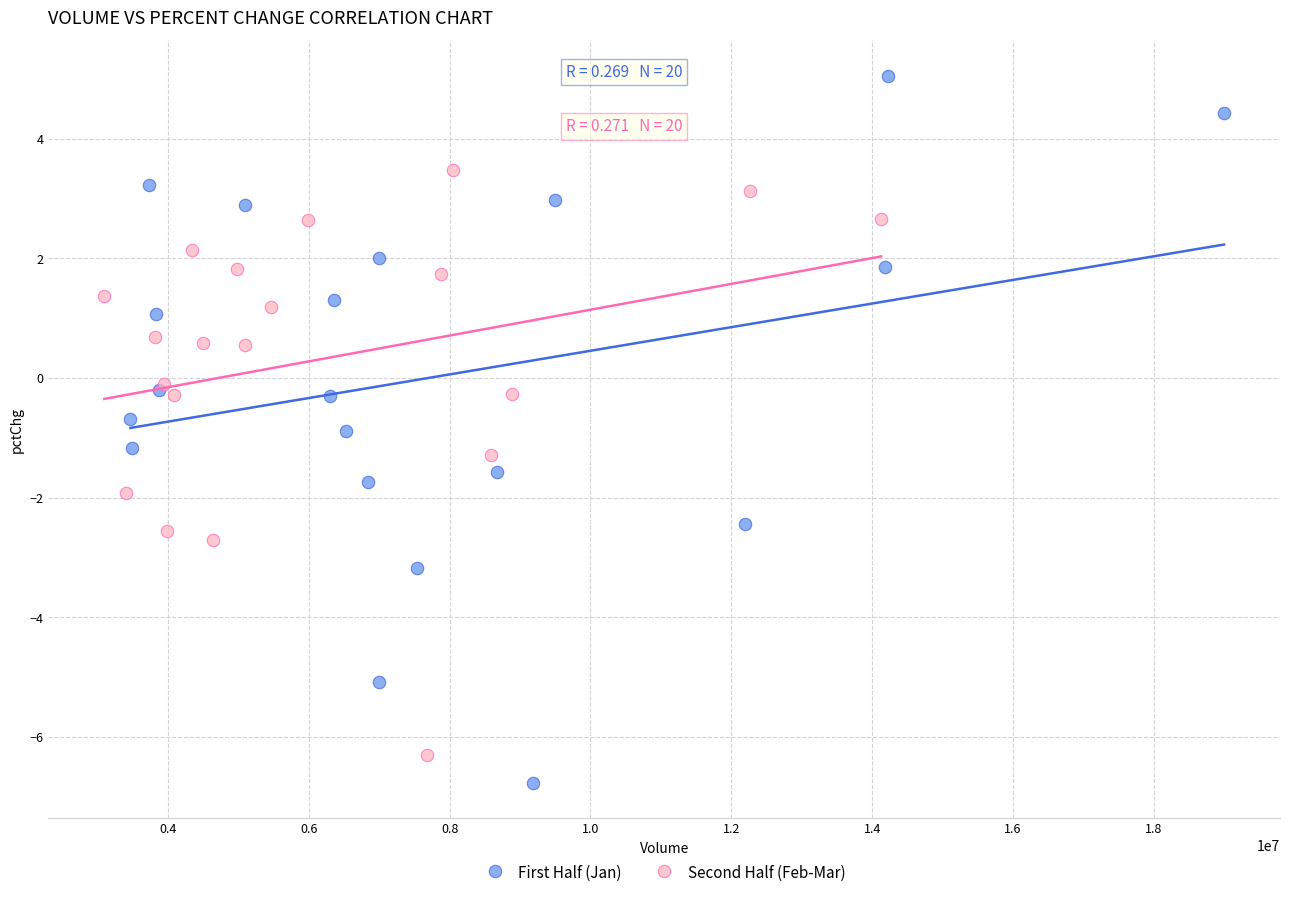

Which series reaches the maximum Y coordinate?

First Half (Jan)